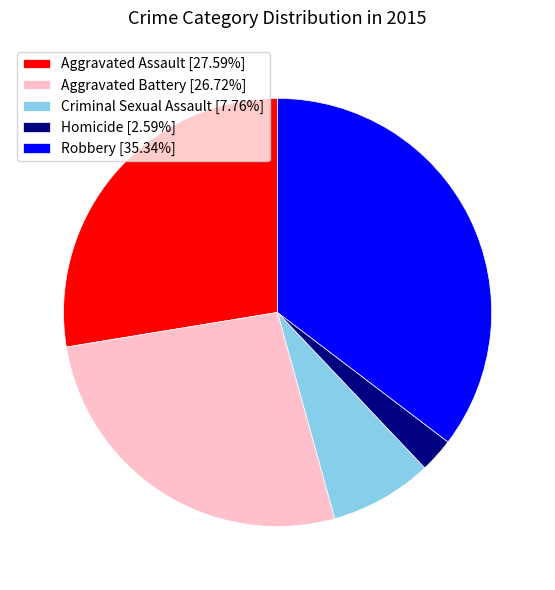

Is Aggravated Assault [27.59%] the majority of the pie?

No